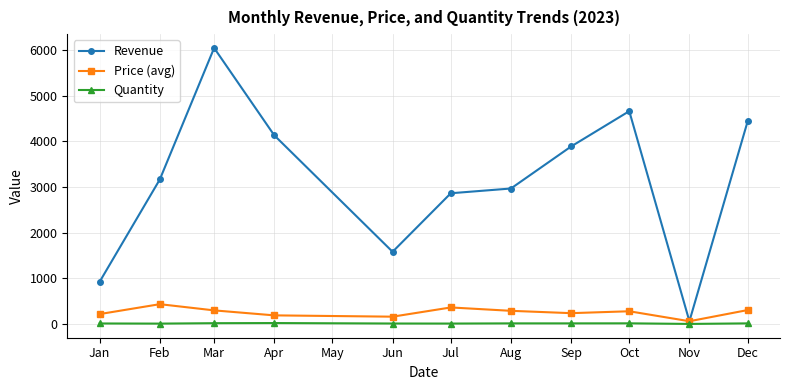

How many data points in Price (avg) are less than 278?

5